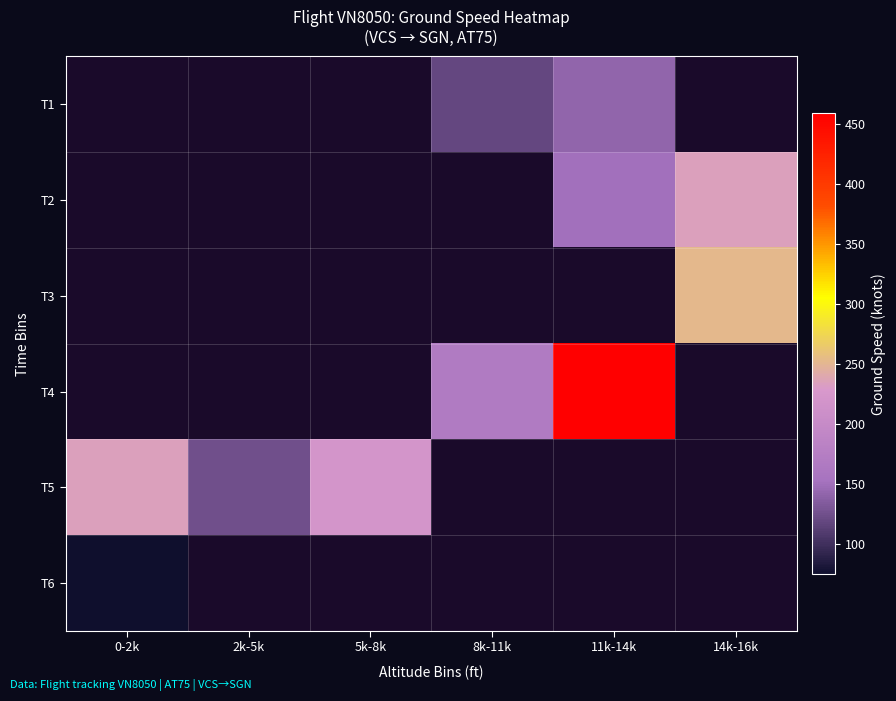

Between 5k-8k and 0-2k, which is larger?

0-2k